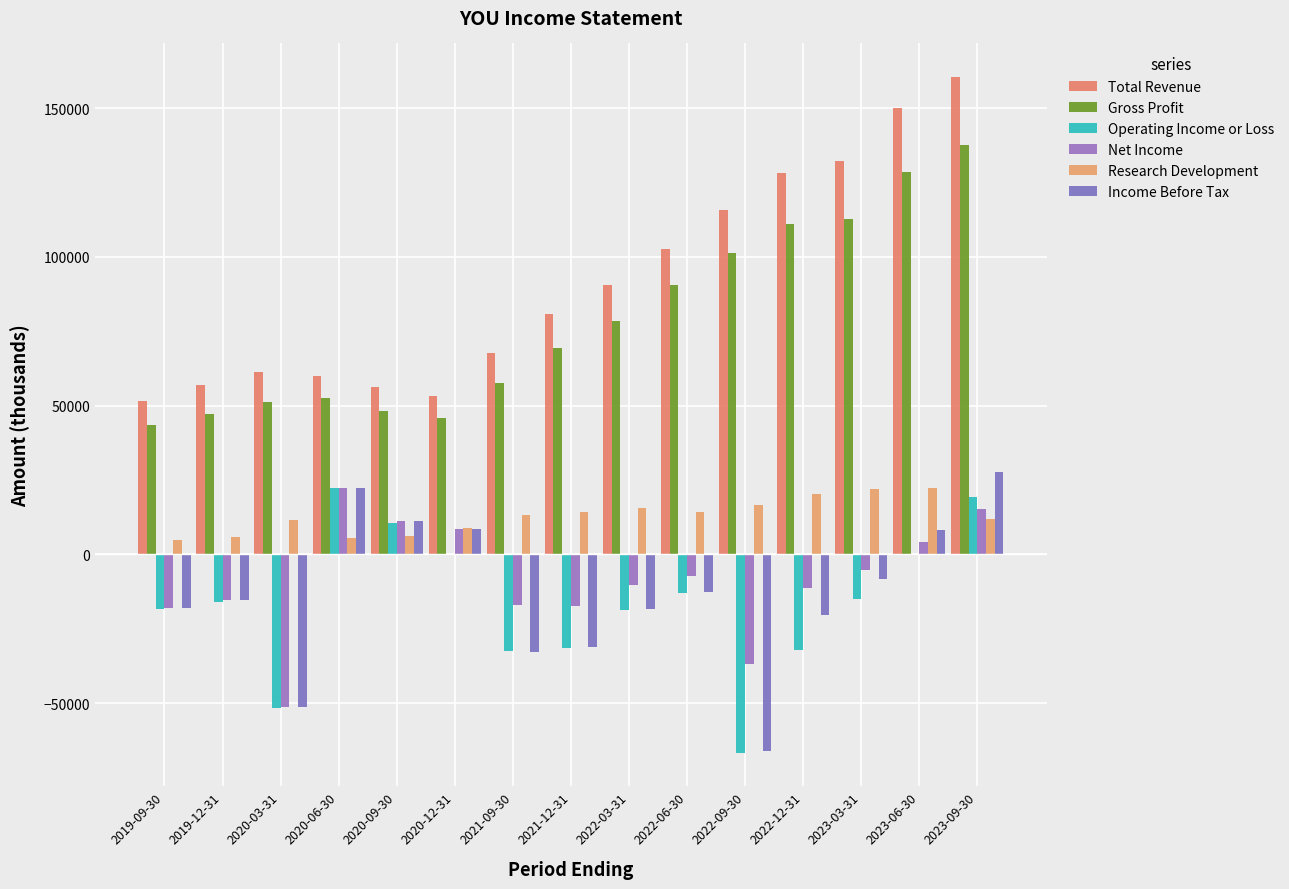

What value does the Total Revenue series have at 2019-09-30?

51600